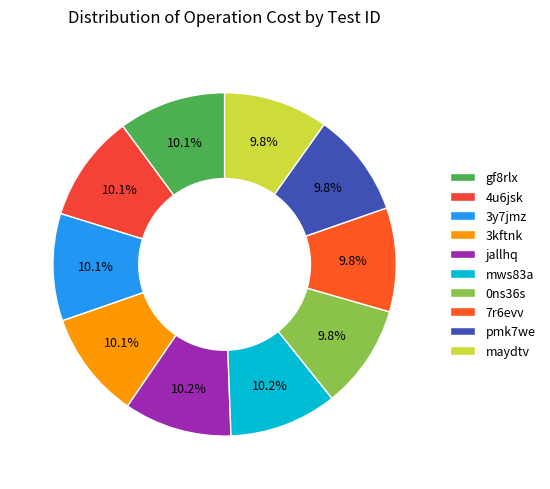

To the nearest percent, what is the average slice percentage?

10%